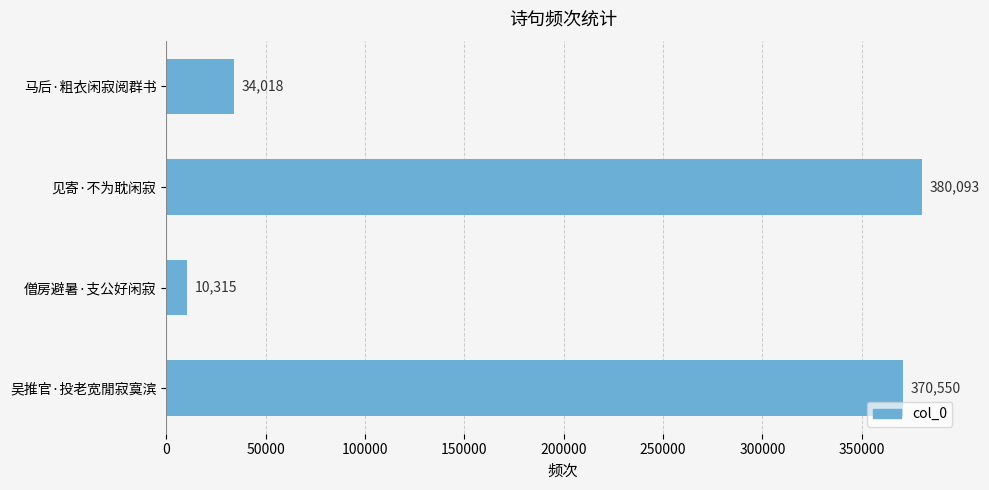

What is the difference between the second highest and second lowest values?

336532